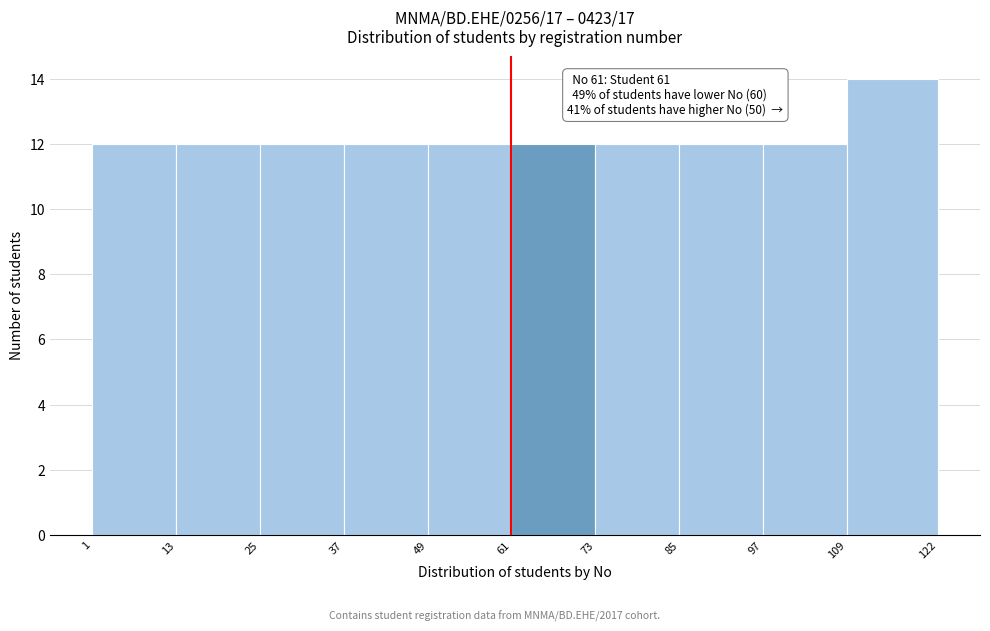

Which range on the x-axis has the tallest bar?

109 to 122